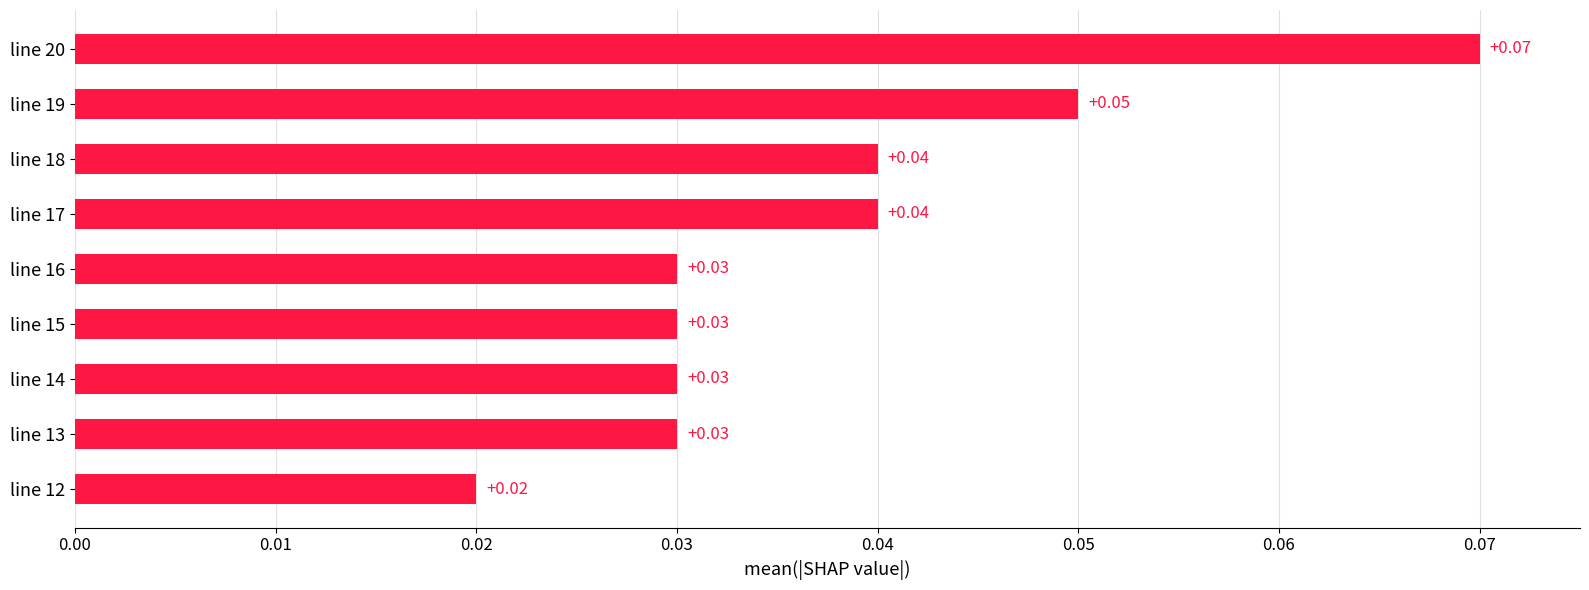

How many values are between 0 and 1?

9